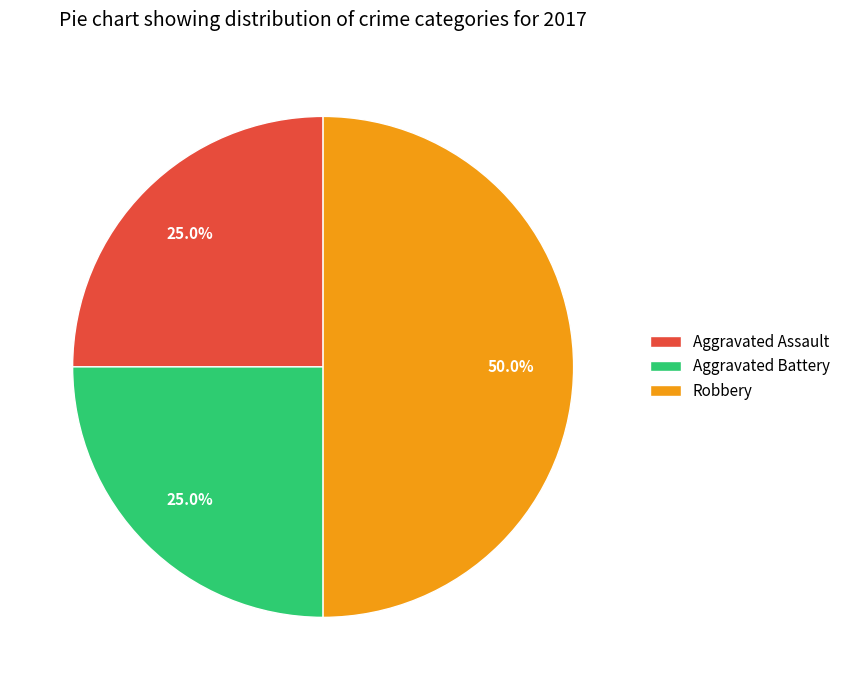

What percentage is NOT represented by Robbery?

50.0%